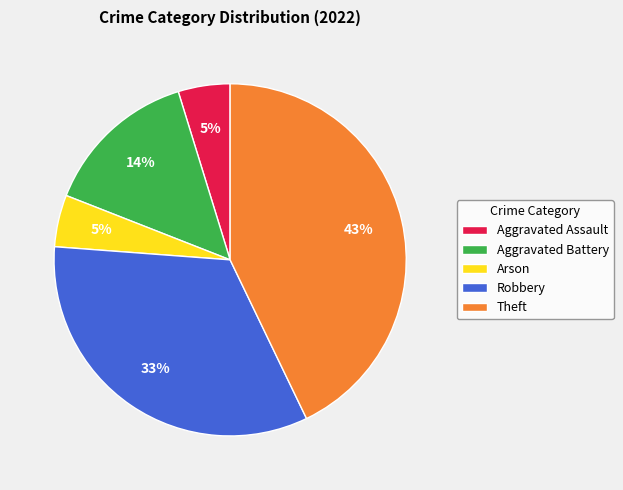

What is the largest slice in the pie chart?

Theft